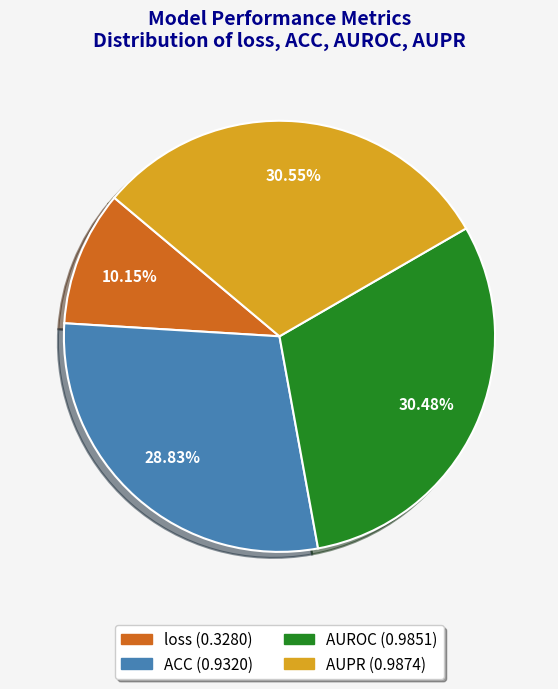

To the nearest percent, what is the combined percentage of ACC and loss?

39%